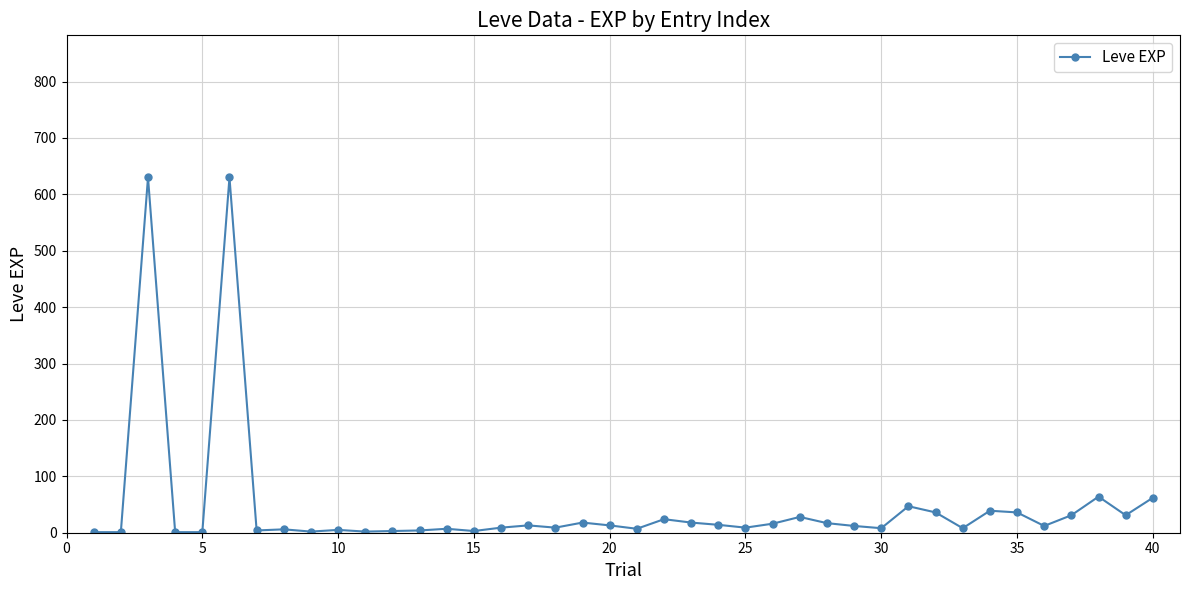

True or false: there are more than 1 points higher than both neighbors.

True